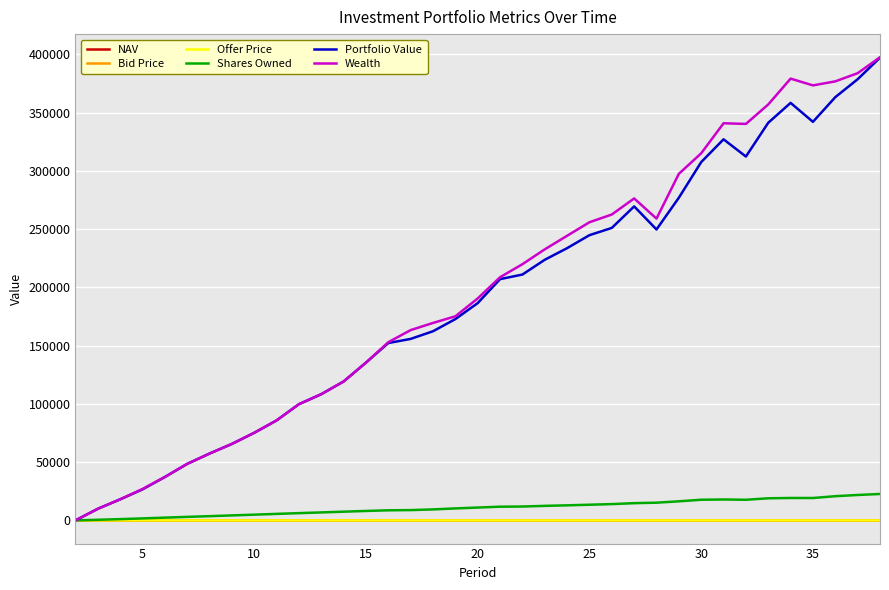

What is the maximum value for Shares Owned?

22688.5